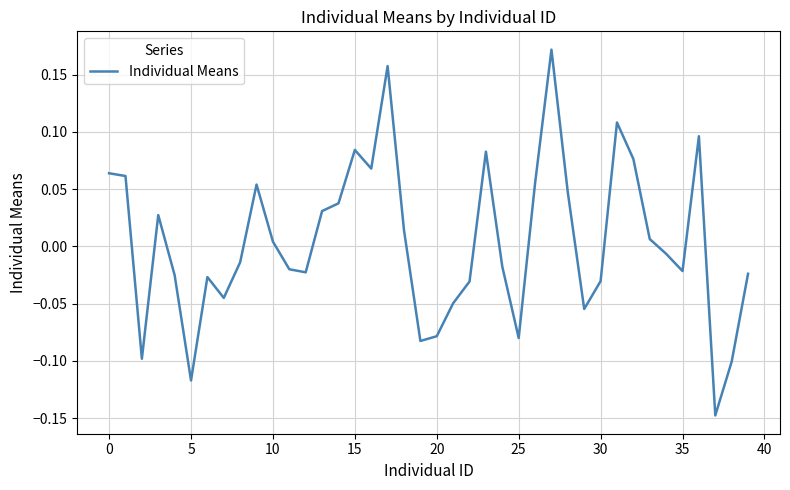

What is the difference between the maximum and minimum values?

0.3